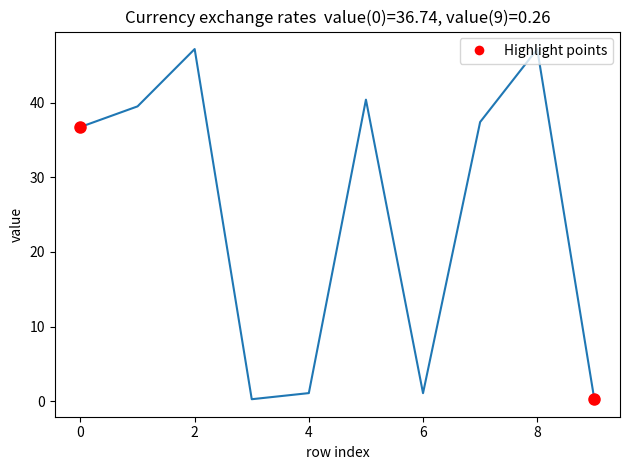

Is this an area chart (filled region under the line)?

No